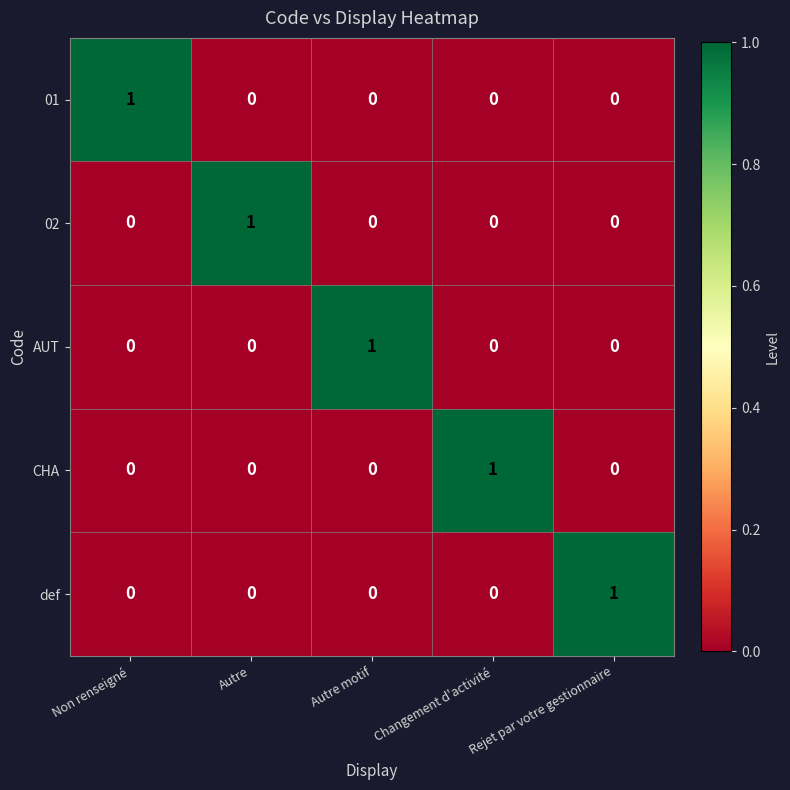

What is the total value across all series at Rejet par votre gestionnaire?

1